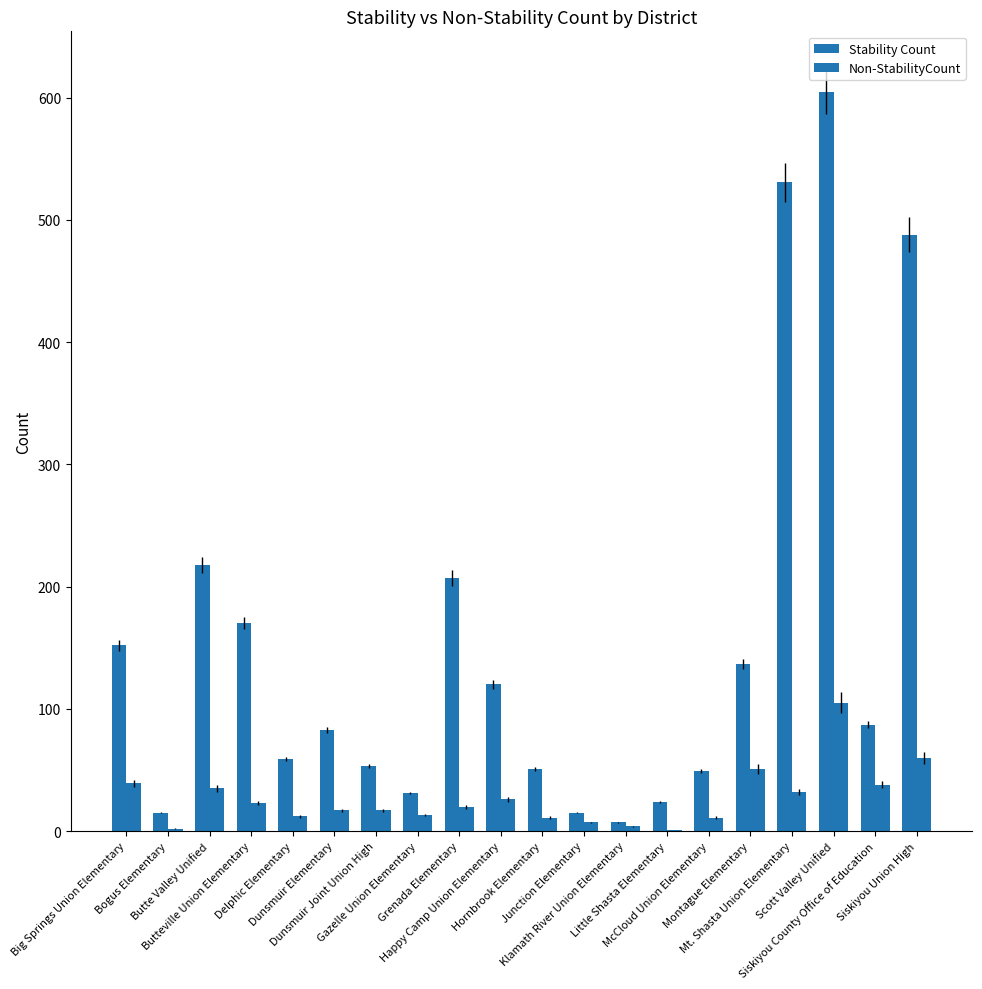

Are the bars grouped side by side (vs. stacked)?

Yes